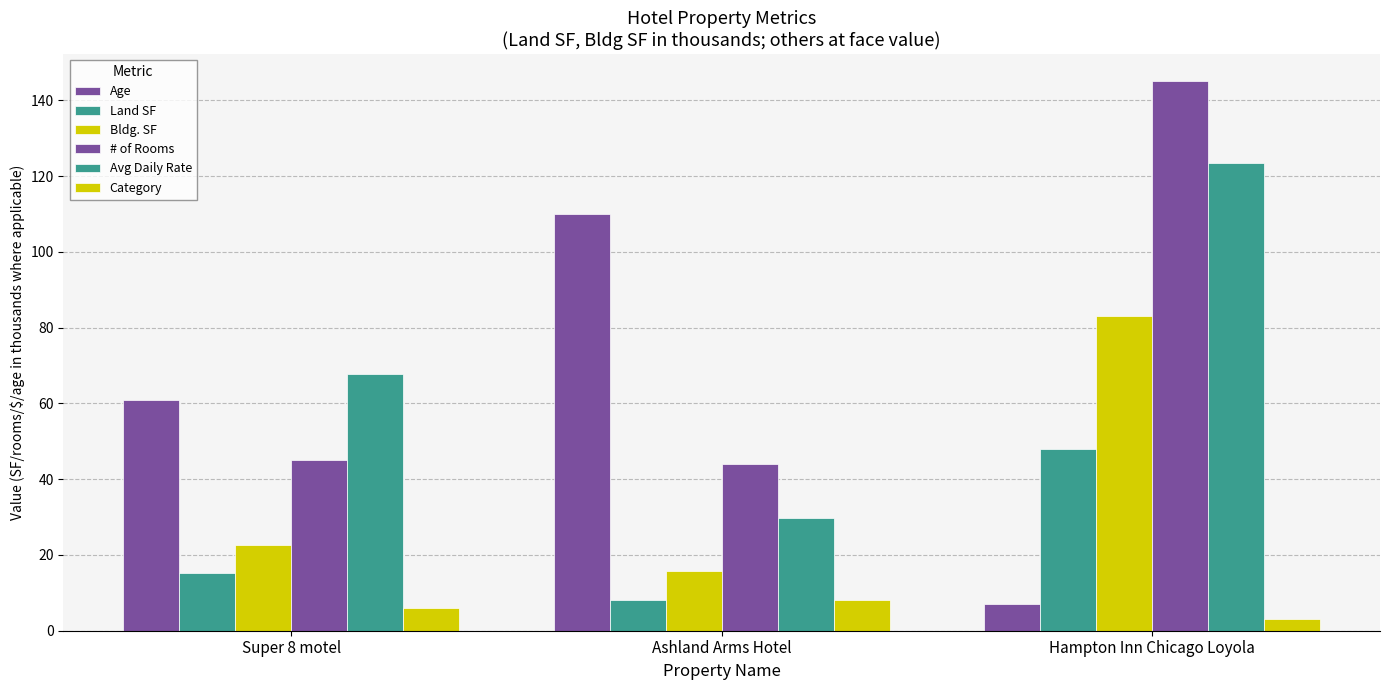

What is the label of the 3rd bar from the right?

Super 8 motel